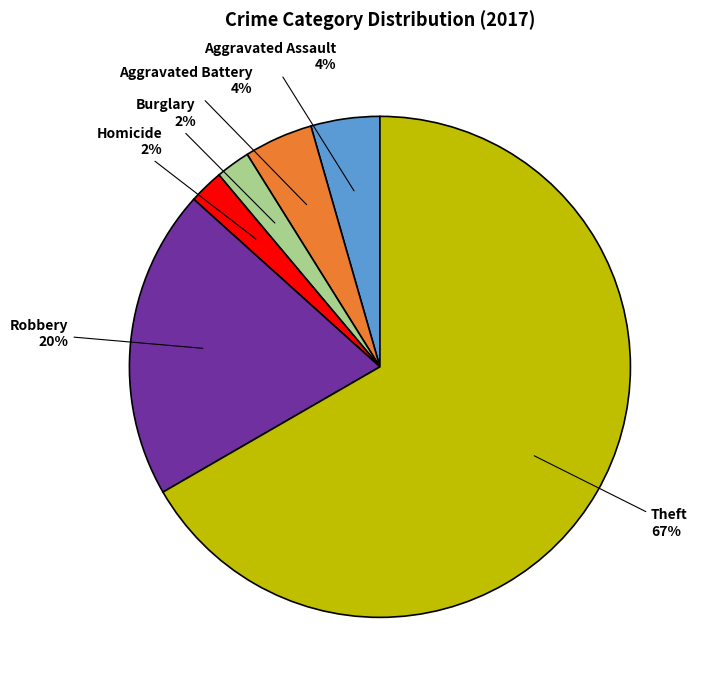

What is the largest slice in the pie chart?

Theft